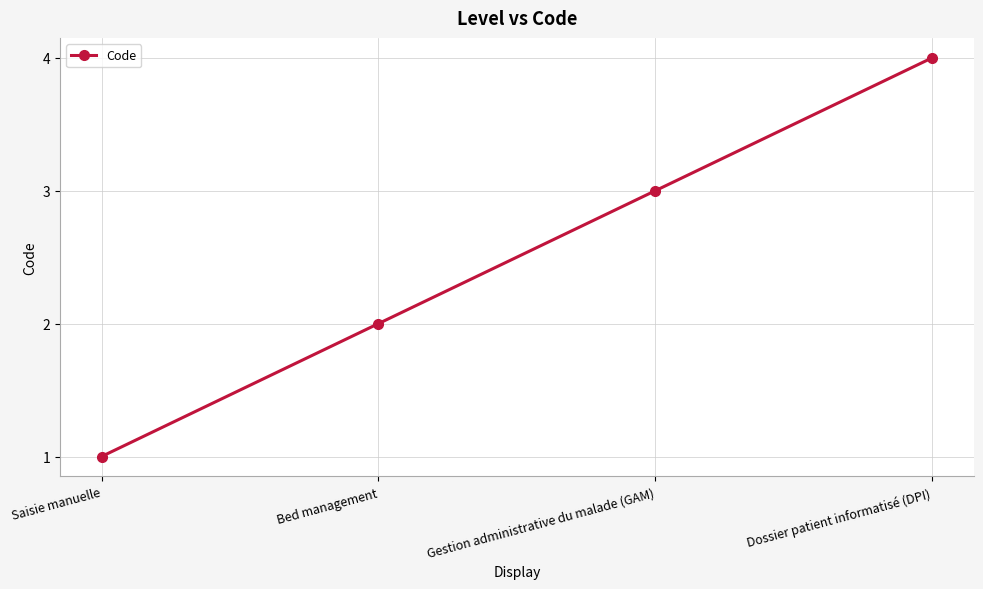

What is the change in value from Saisie manuelle to Dossier patient informatisé (DPI)?

+3